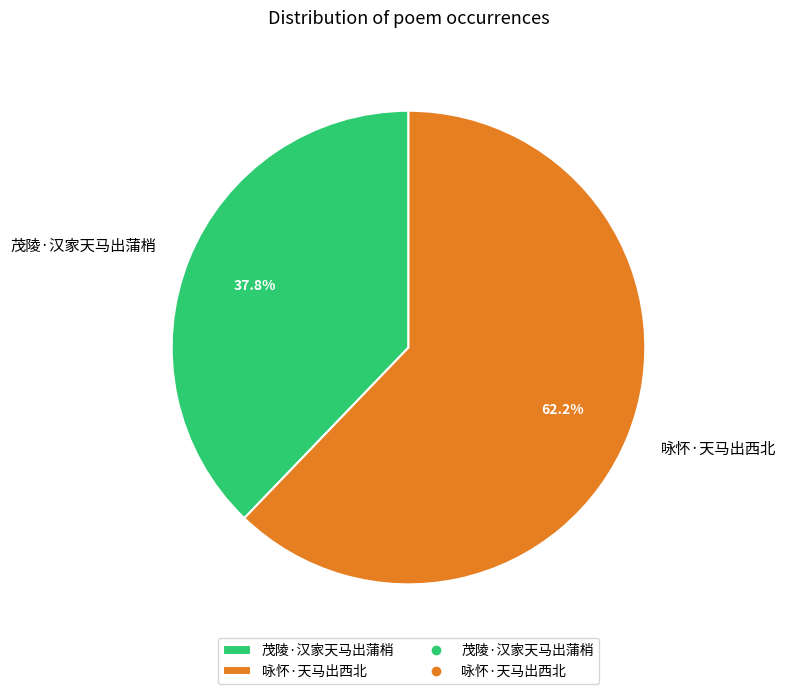

What portion of the pie excludes 茂陵·汉家天马出蒲梢?

62.2%